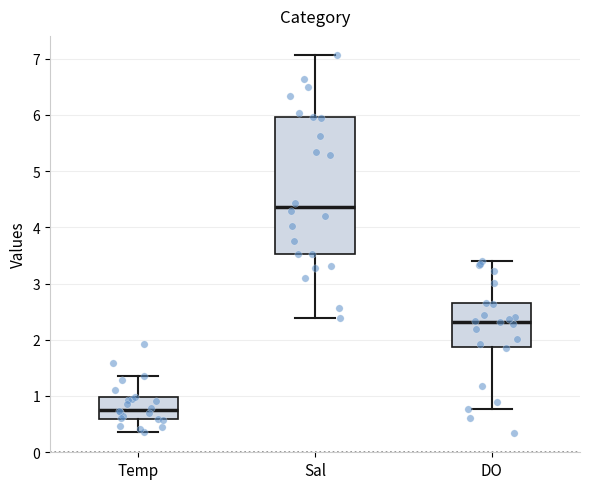

Reading left to right, read every box against the y-axis: the position of its median line, the range the box covers, and the ends of its whiskers. The values are not printed on the chart, so give them approximately, as read against the axis.

Temp: median 0.8, box 0.6 to 1.0, whiskers 0.4 to 1.4
Sal: median 4.4, box 3.5 to 6.0, whiskers 2.4 to 7.1
DO: median 2.3, box 1.9 to 2.7, whiskers 0.8 to 3.4